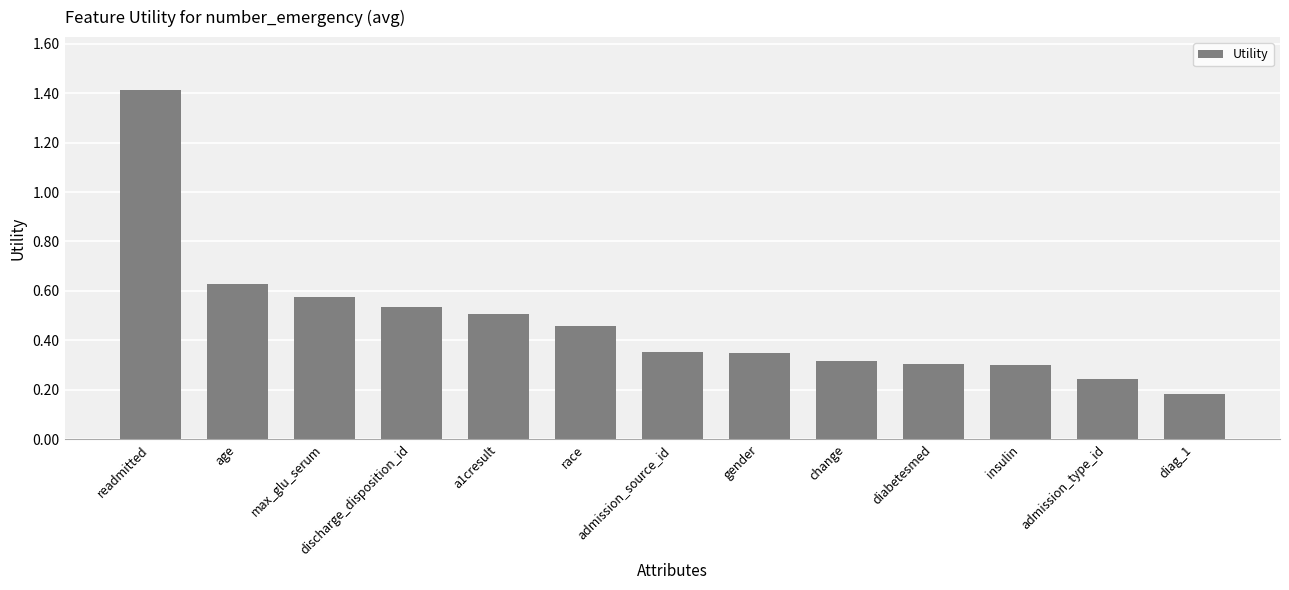

True or false: the data shows 0.8 at a1cresult.

False